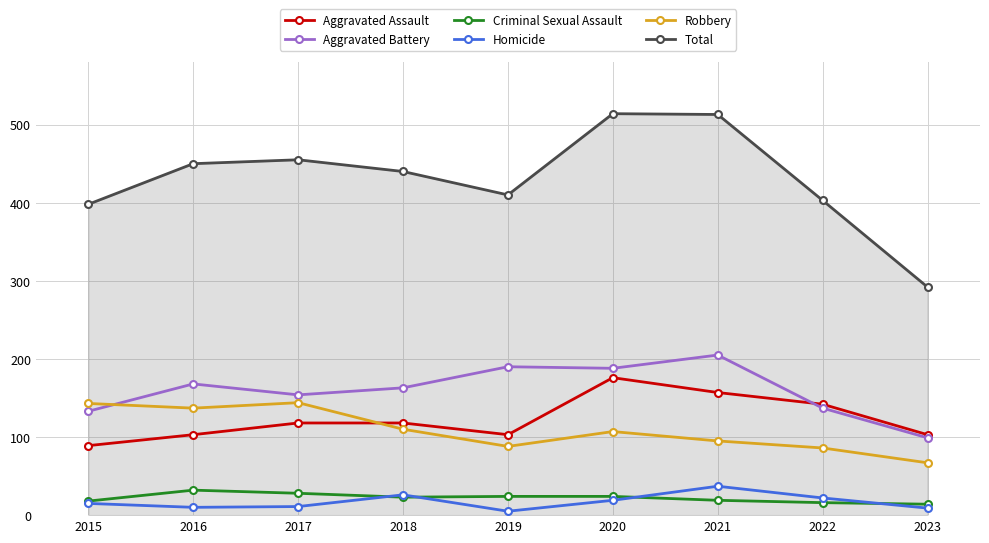

What is the total value across all series at 2015?

796